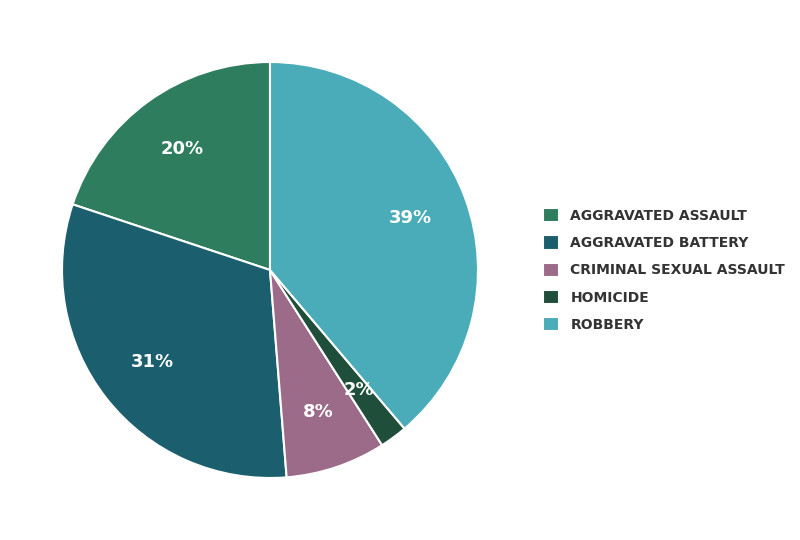

How many slices are in this pie chart?

5